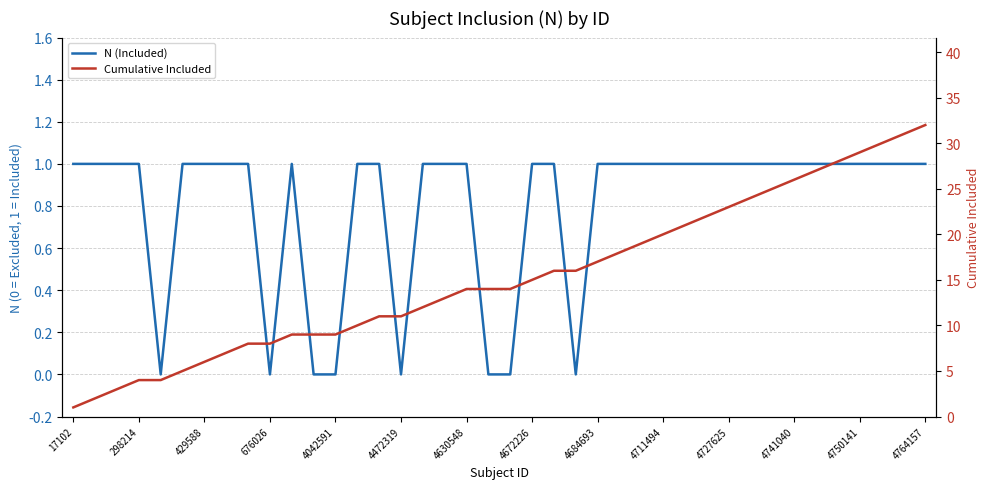

What is the sum of the N (Included) values at 25 and 4711494?

1